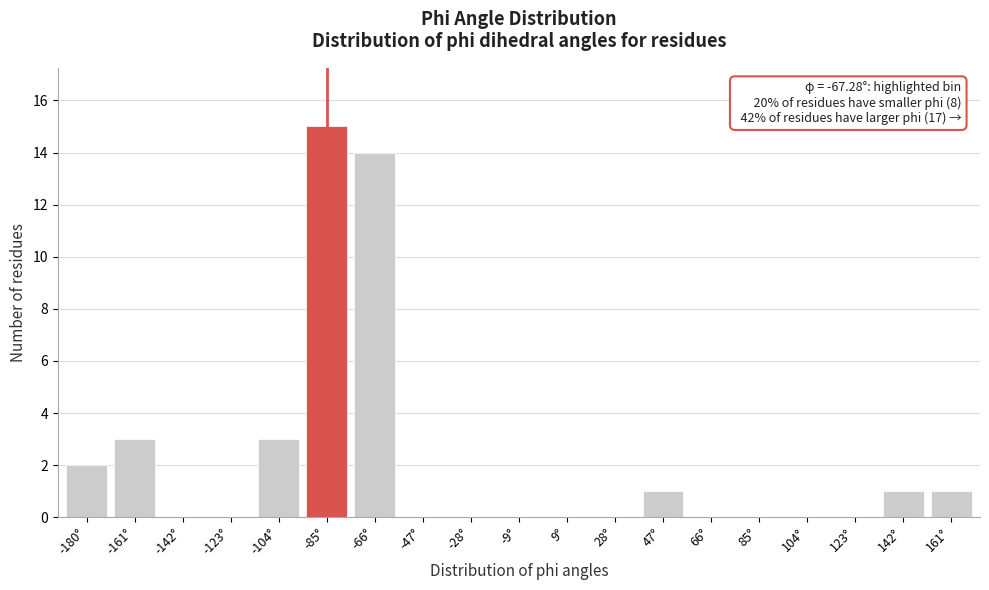

Reading left to right, extract all data points from this chart.

-180°=2	-161°=3	-142°=0	-123°=0	-104°=3	-85°=15	-66°=14	-47°=0	-28°=0	-9°=0	9°=0	28°=0	47°=1	66°=0	85°=0	104°=0	123°=0	142°=1	161°=1